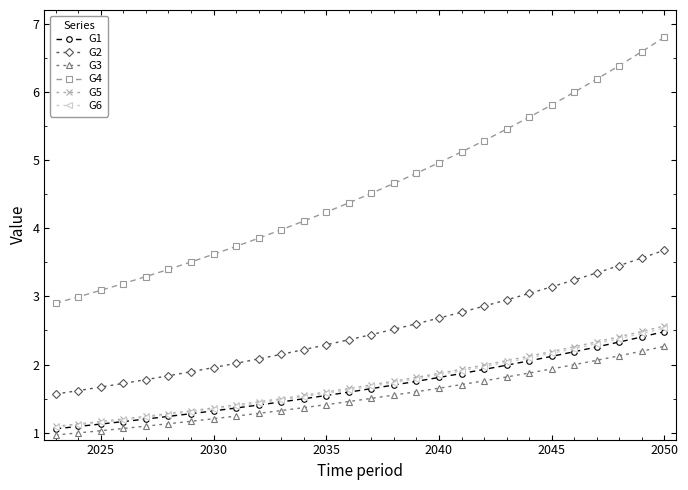

What is the value of the G5 point at the 21st from the left?

2.1